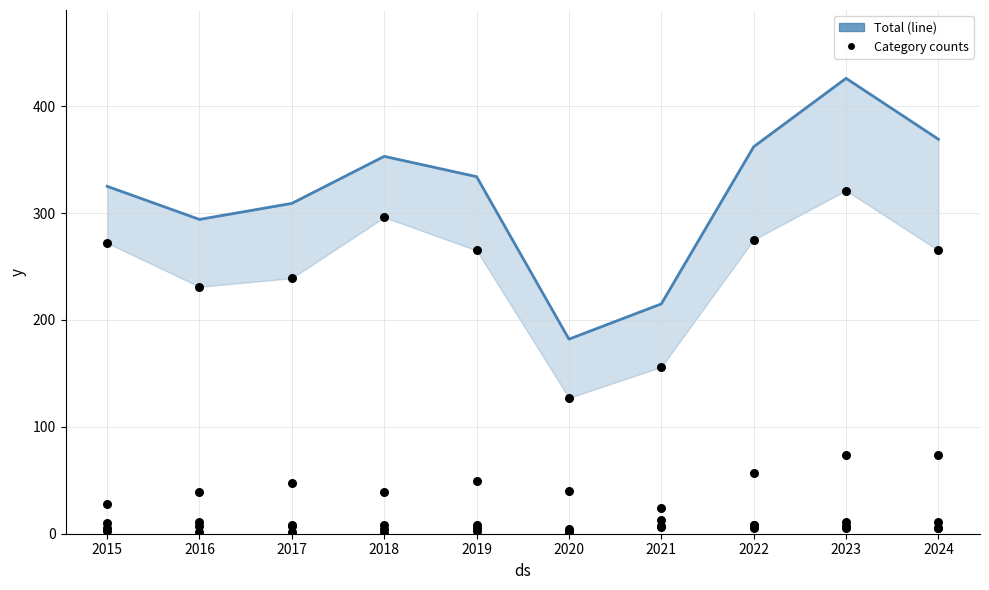

Which series contains the highest Y value?

Total